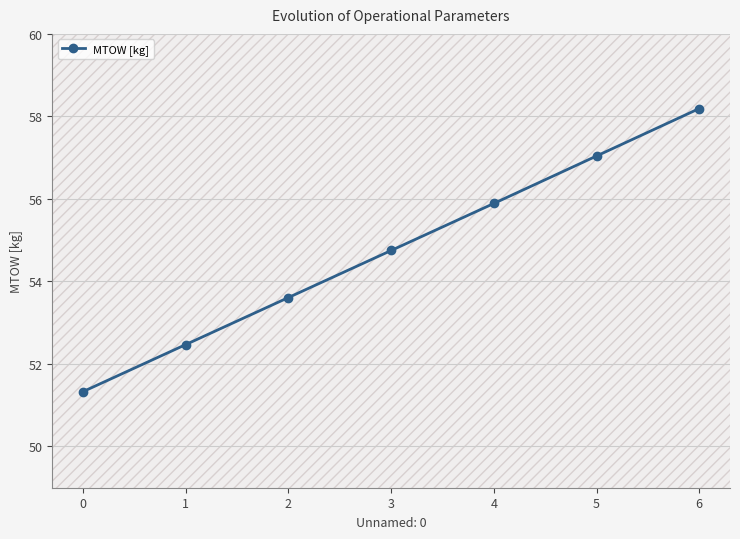

Reading left to right, what are all the values shown in this chart?

51.3	52.5	53.6	54.8	55.9	57.0	58.2